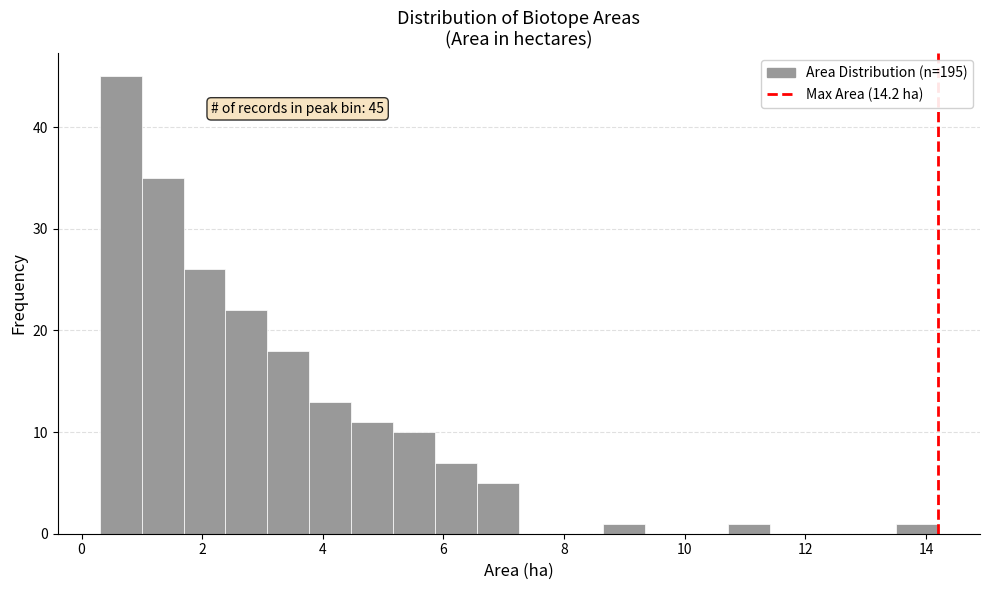

Read against the x-axis, roughly where is the centre of the tallest bar?

0.6